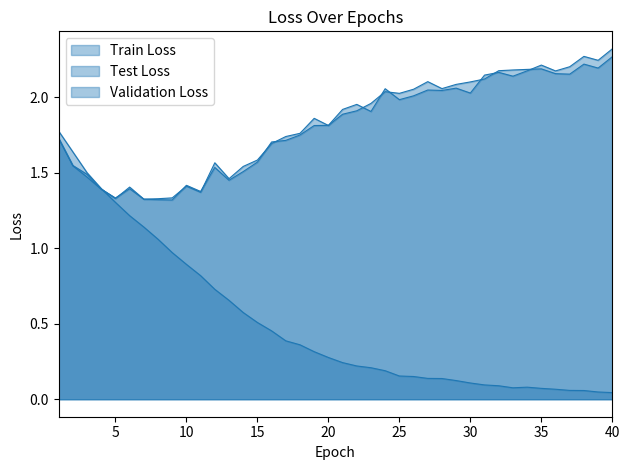

At which category does the chart reach its minimum across all series?

40